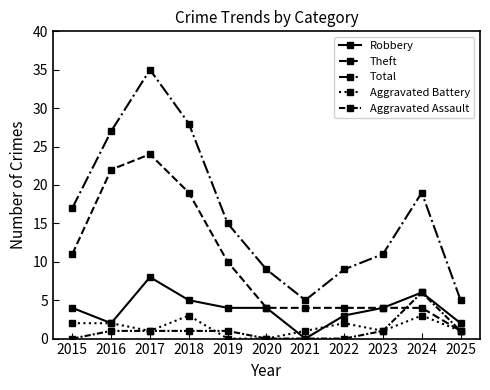

How many series are shown in this chart?

5